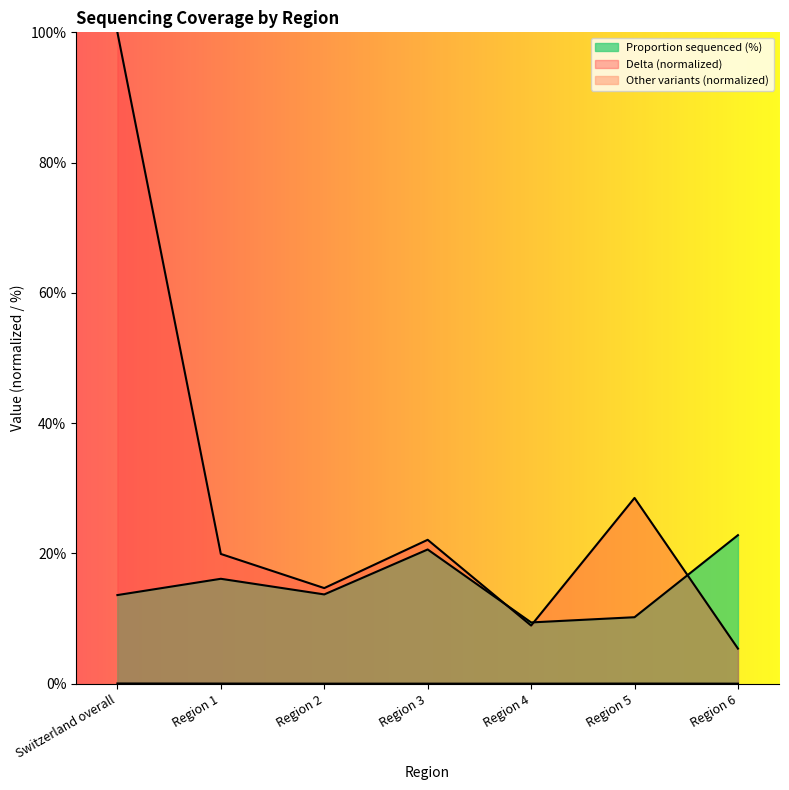

The value of Delta at Switzerland overall is 146.1. True or false?

False